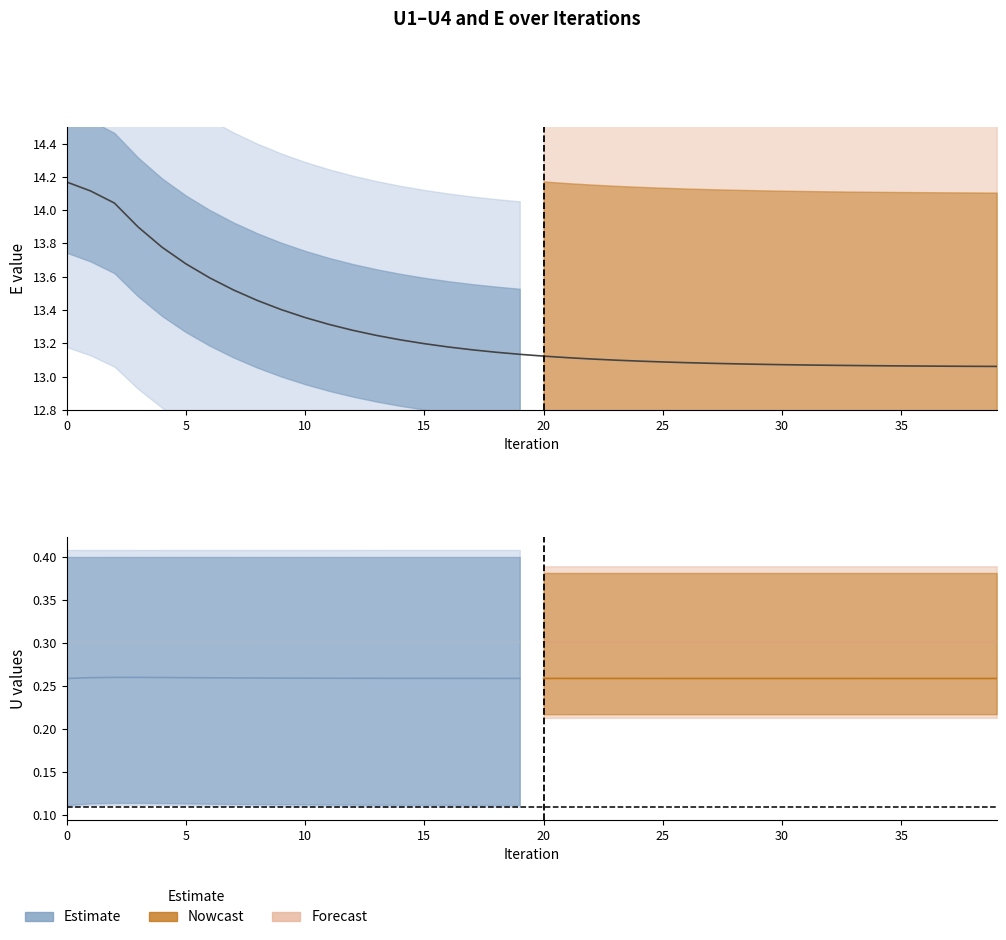

Does the chart display data point markers on the line(s)?

No